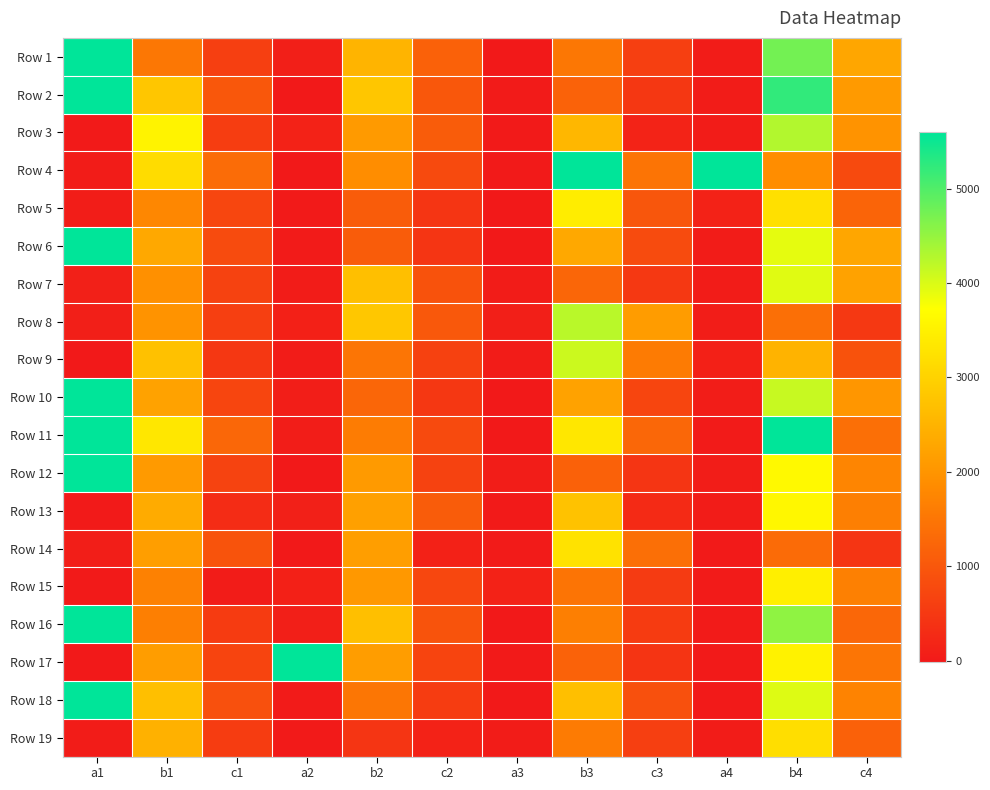

List the series in order of their peak value, lowest first.

Row 19, Row 14, Row 5, Row 15, Row 13, Row 7, Row 9, Row 8, Row 3, Row 1, Row 2, Row 4, Row 6, Row 10, Row 11, Row 12, Row 16, Row 17, Row 18